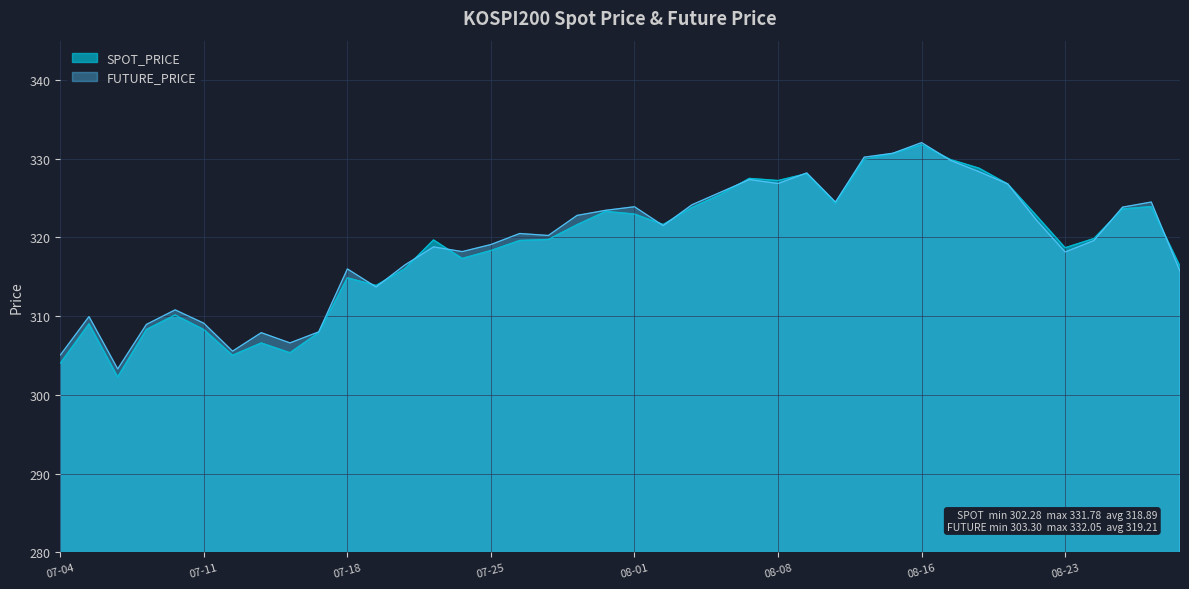

What is the smallest value displayed?

302.3